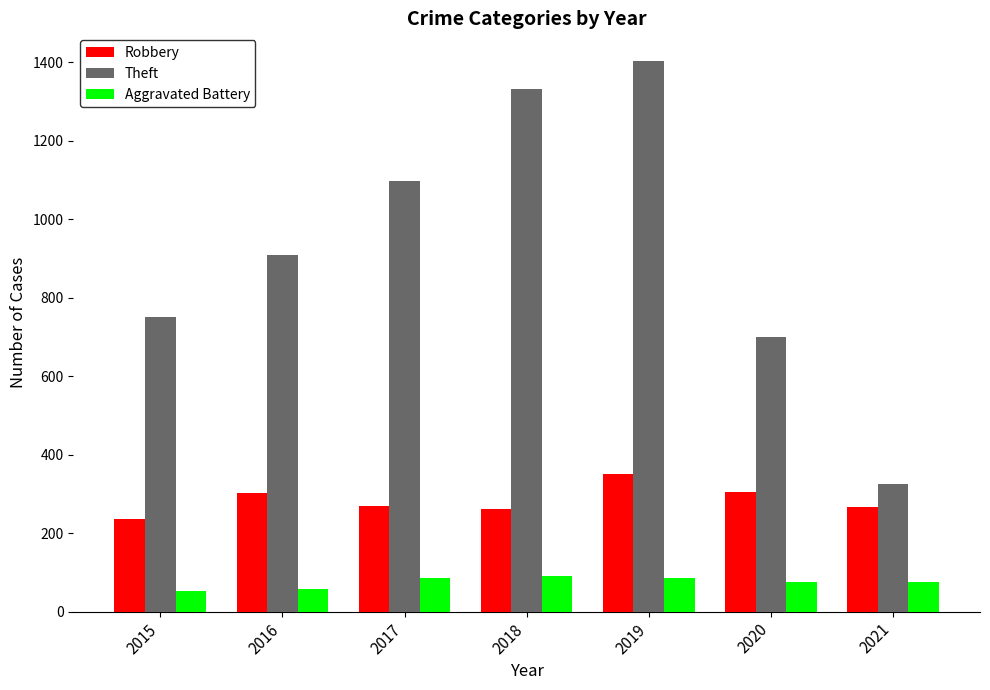

What is the value of the Theft bar at the 4th from the left?

1333